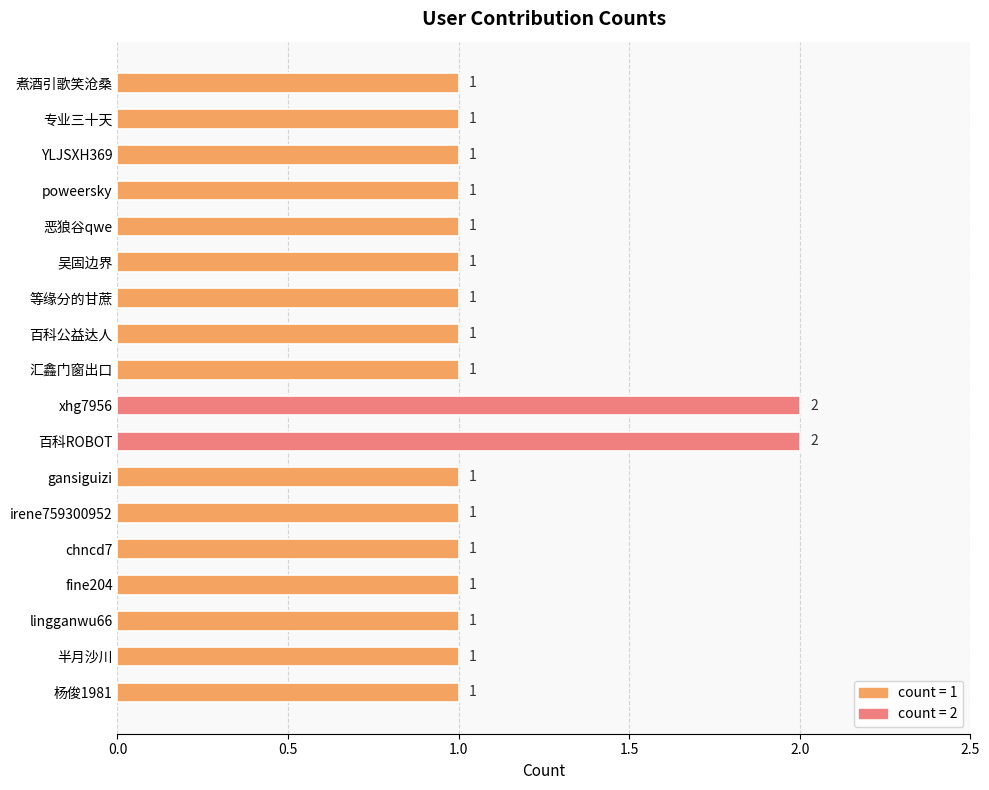

Reading bottom to top, what are all the values shown in this chart?

1	1	1	1	1	1	1	2	2	1	1	1	1	1	1	1	1	1